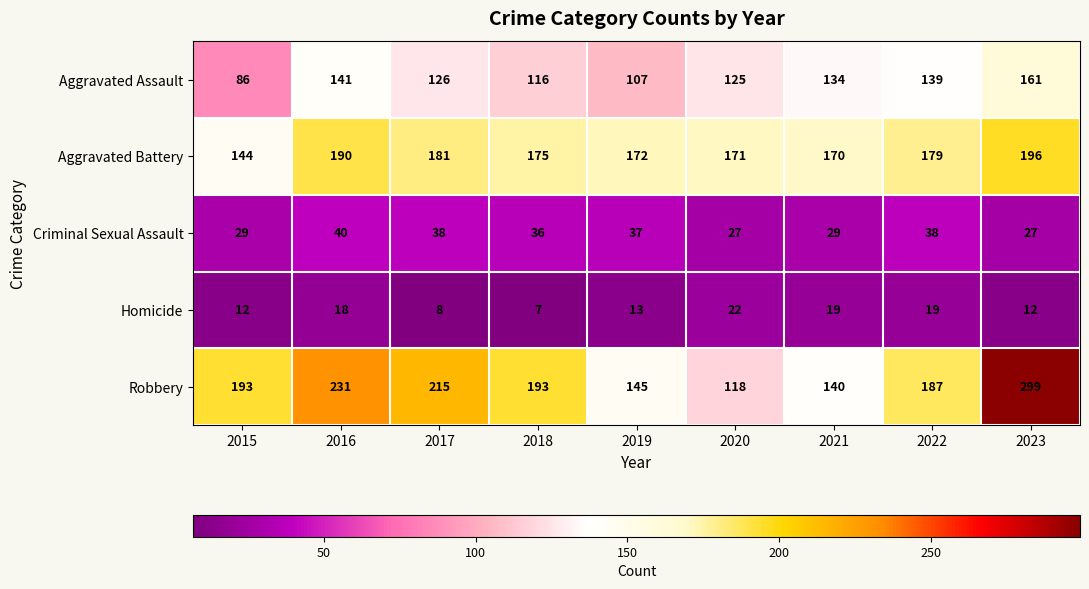

The value of Criminal Sexual Assault at 2019 is 37. True or false?

True